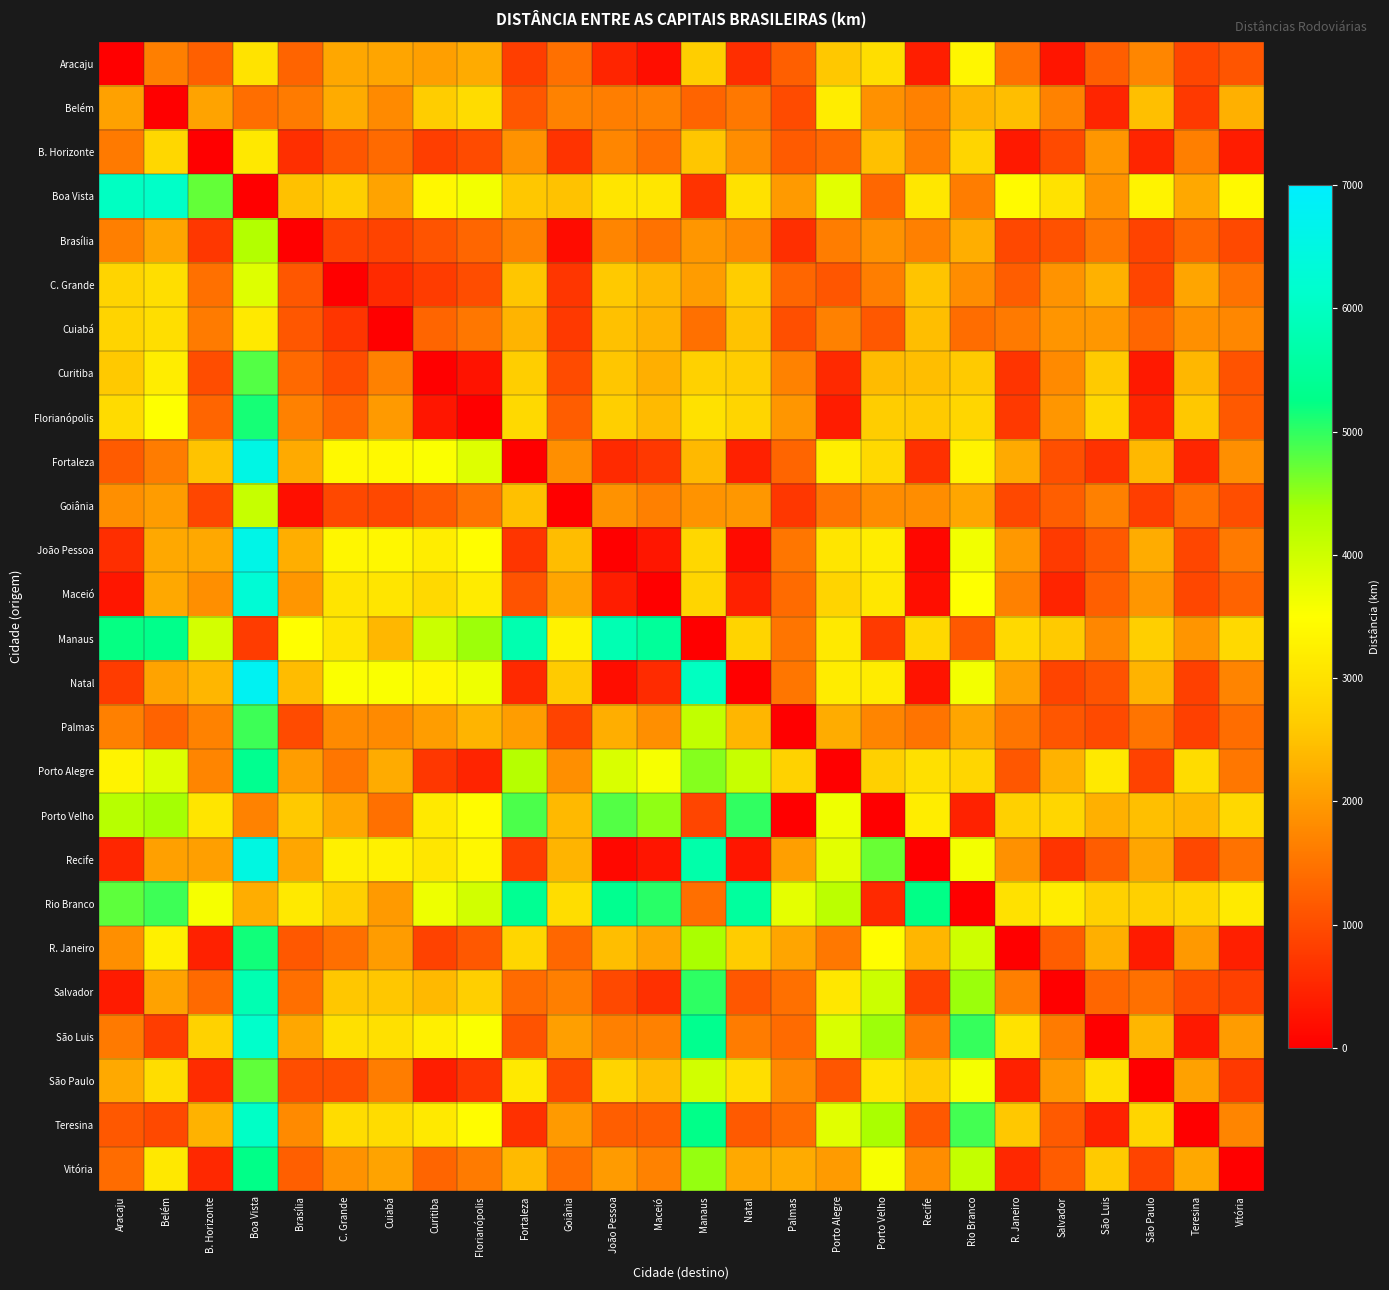

What is the total value across all series at Porto Velho?

65880